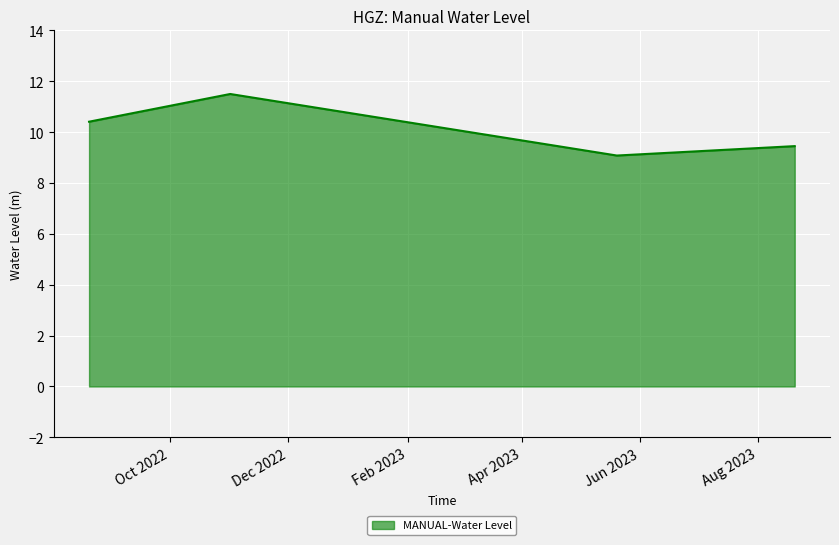

What is the maximum value shown in the chart?

11.5